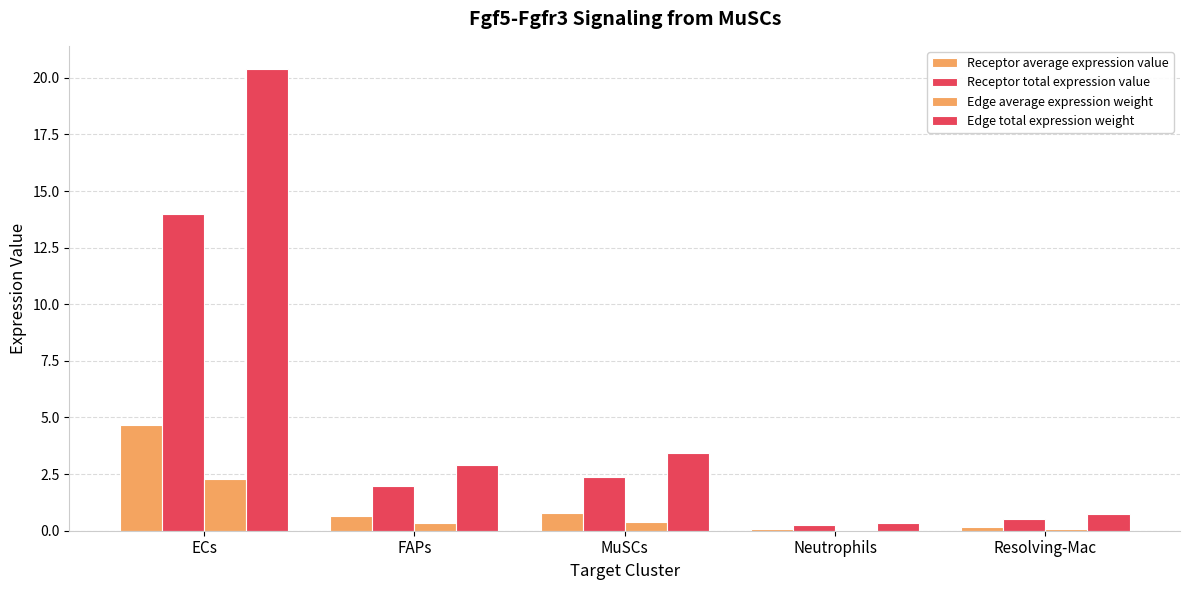

How many series are shown in this chart?

4